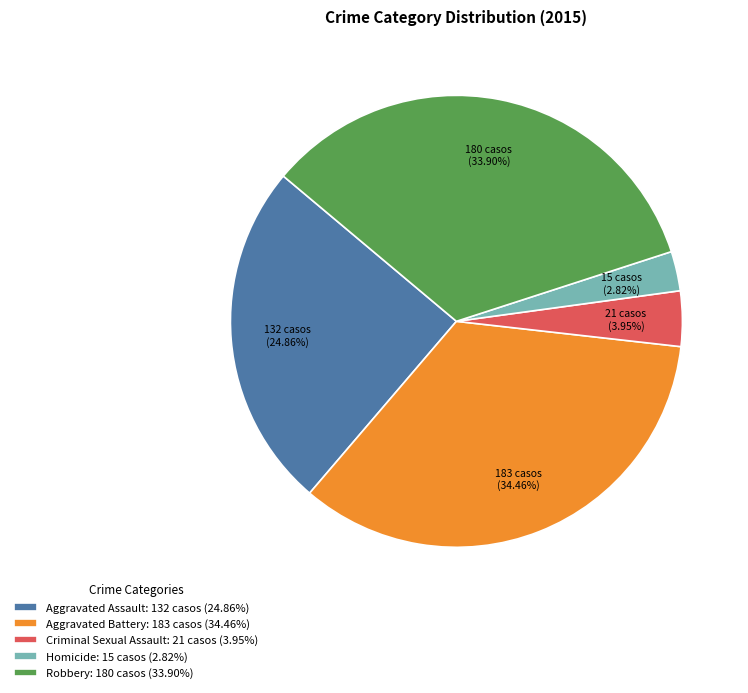

Combined, what portion of the pie is Robbery and Criminal Sexual Assault?

37.9%